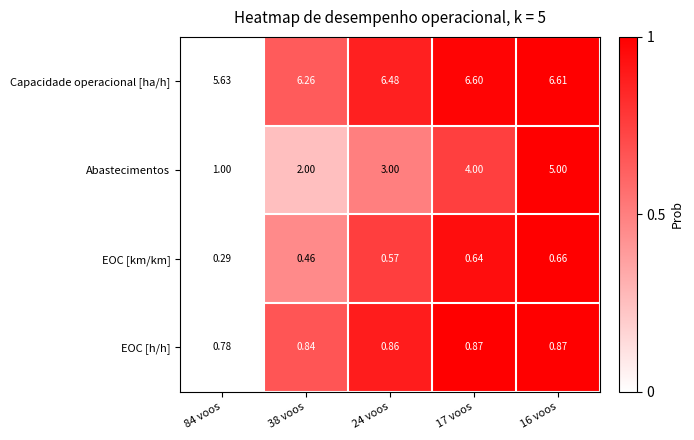

Rank the series at 17 voos from lowest to highest value.

EOC [km/km], EOC [h/h], Abastecimentos, Capacidade operacional [ha/h]